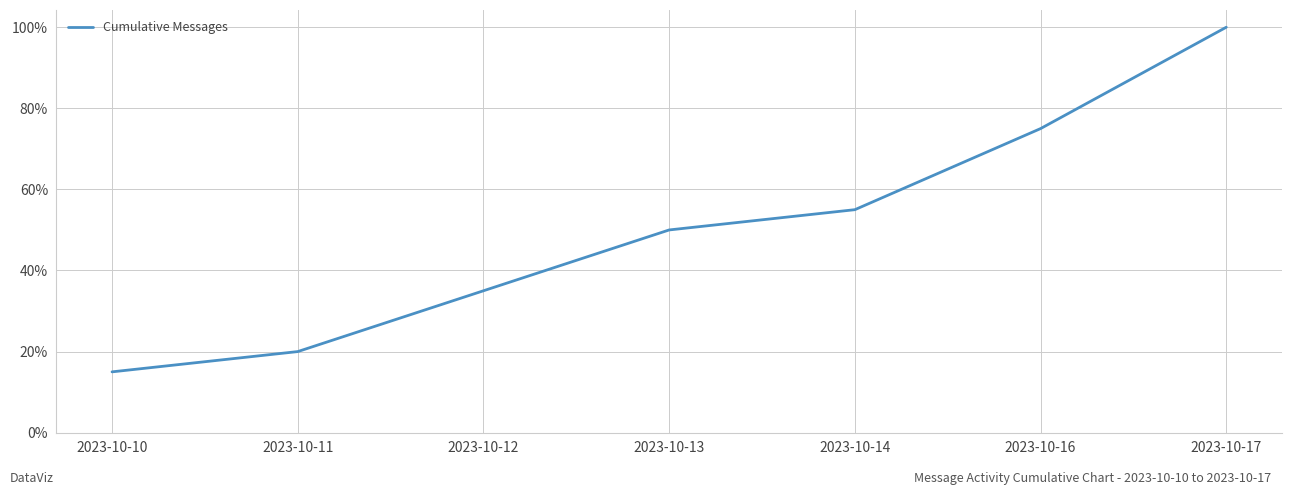

Does the chart display data point markers on the line(s)?

No